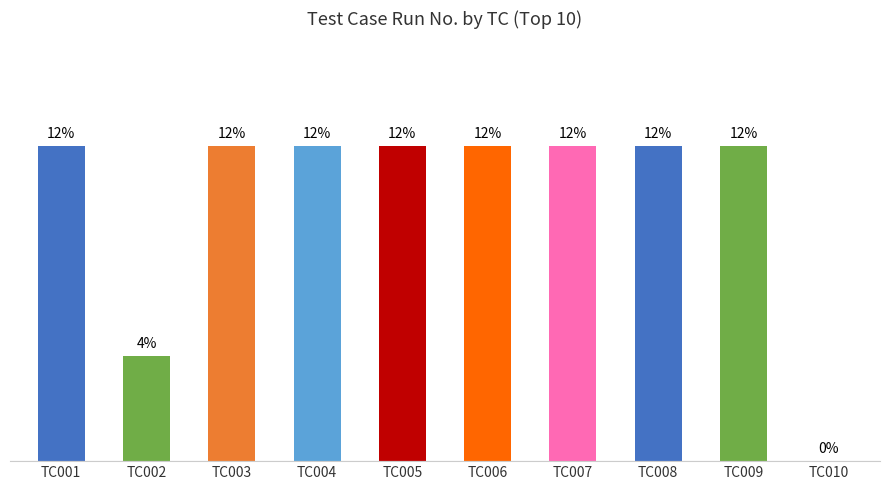

Are the bars horizontal?

No